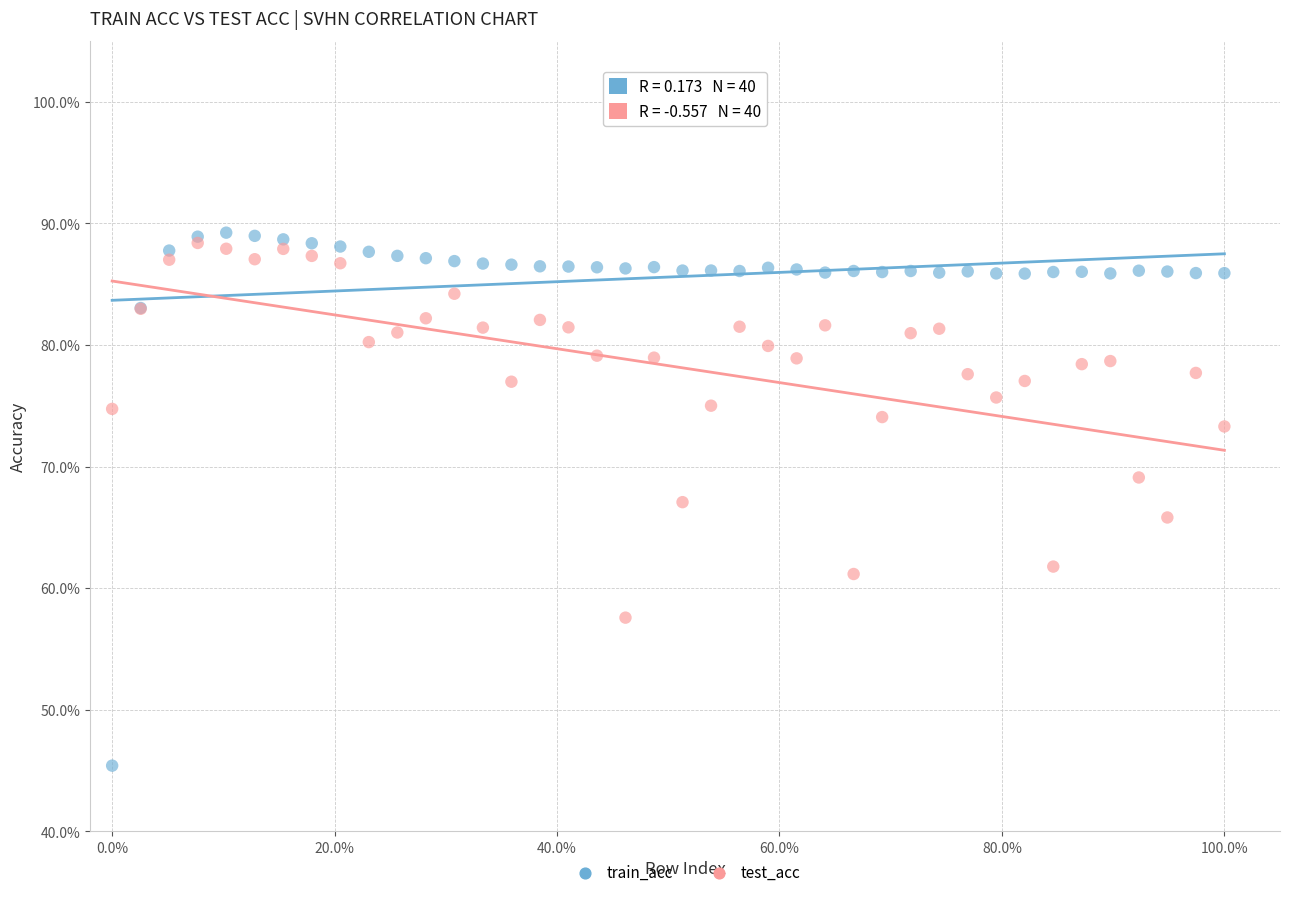

Which series has the widest spread of Y values?

train_acc